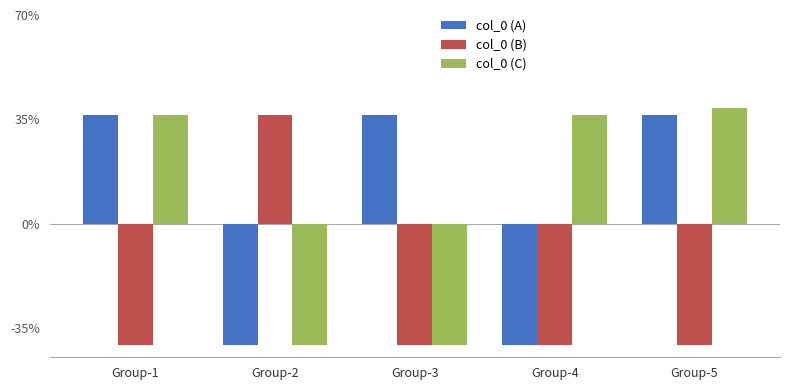

The value of col_0 (A) at Group-5 is 60.7. True or false?

False